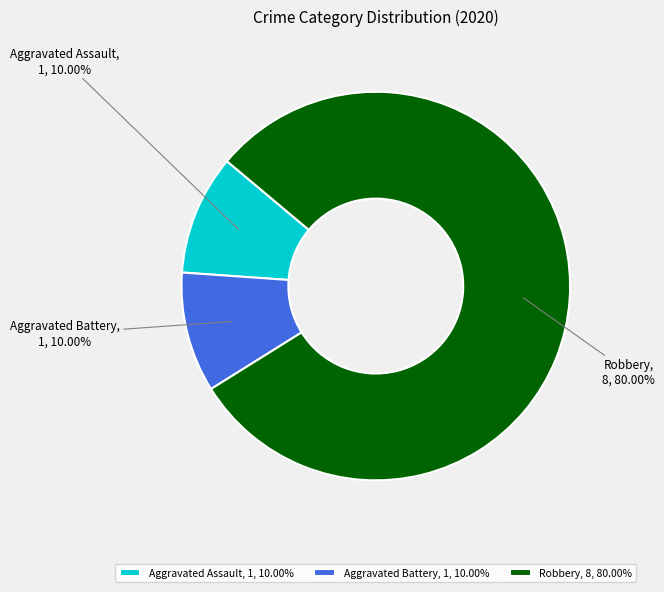

What is the ratio of the value at Robbery, 8, 80.00% to the value at Aggravated Assault, 1, 10.00%?

8.0